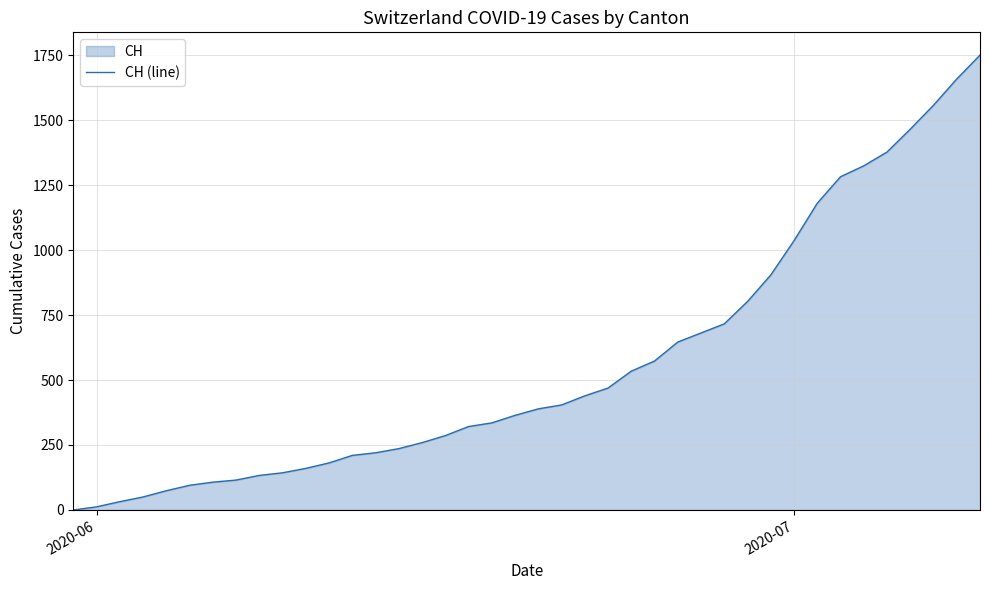

What is the difference between the maximum and minimum values?

1750